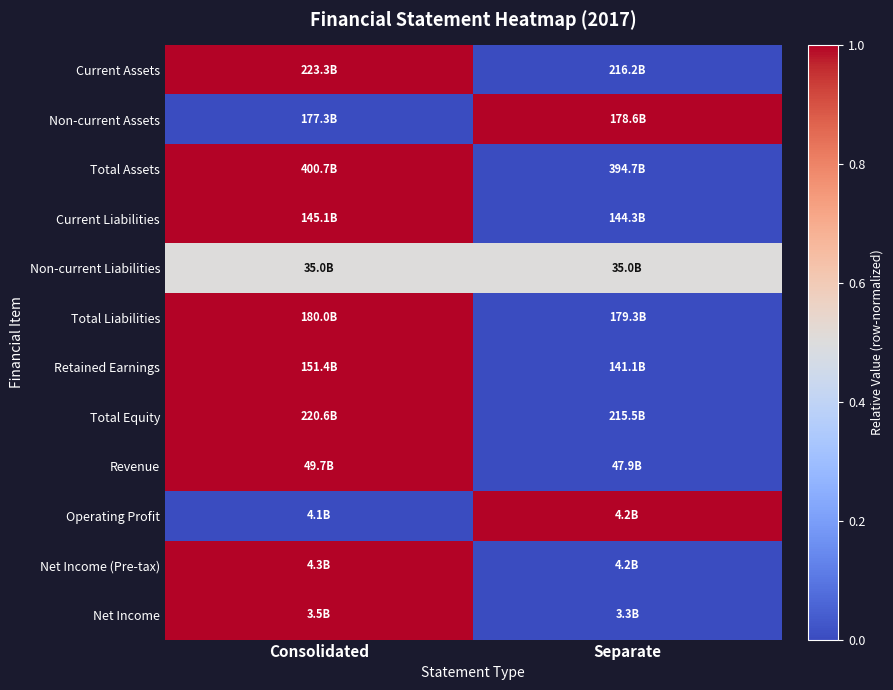

At which category is the sum across all series the highest?

Consolidated